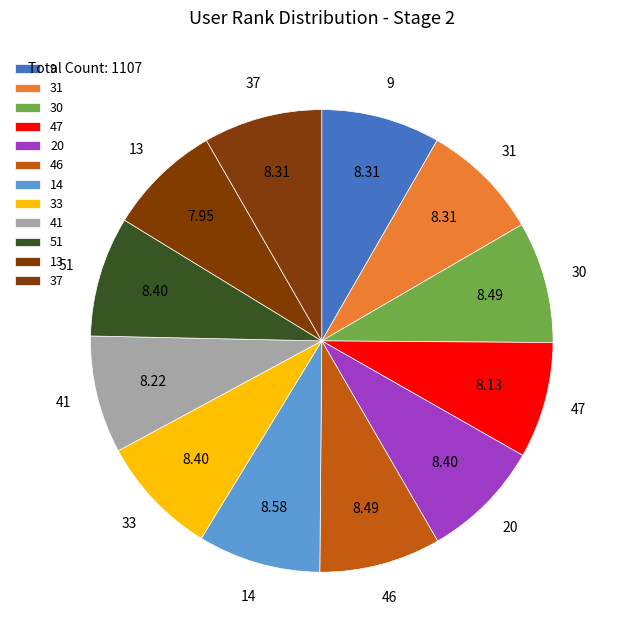

How many segments does this pie chart have?

12